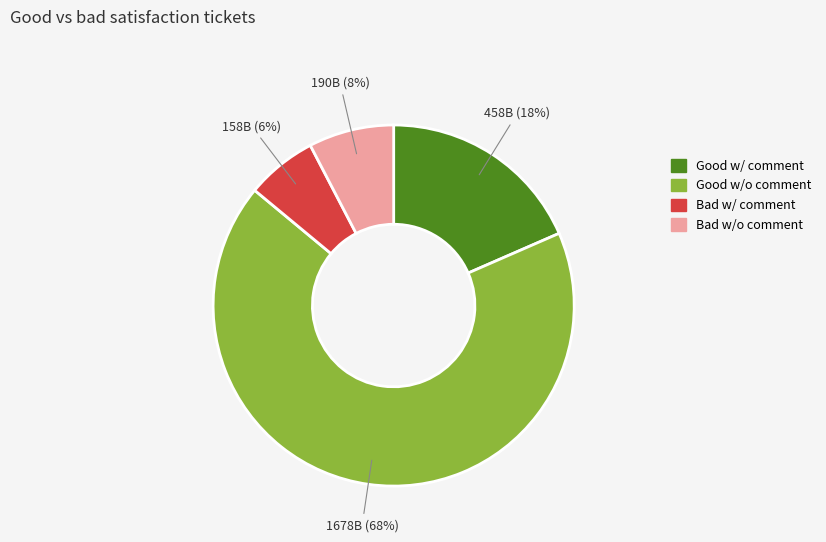

To the nearest percent, what is the average slice percentage?

25%